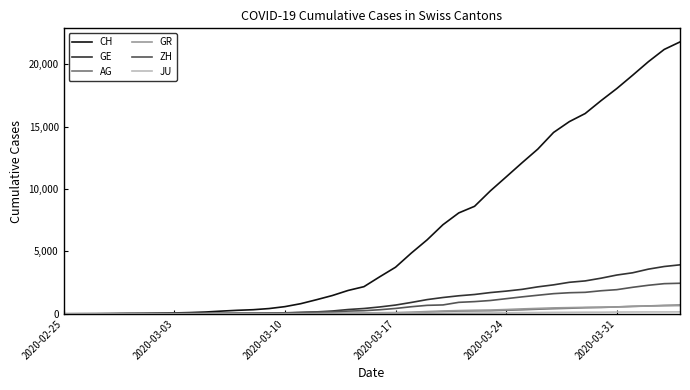

What is the maximum value for CH?

21804